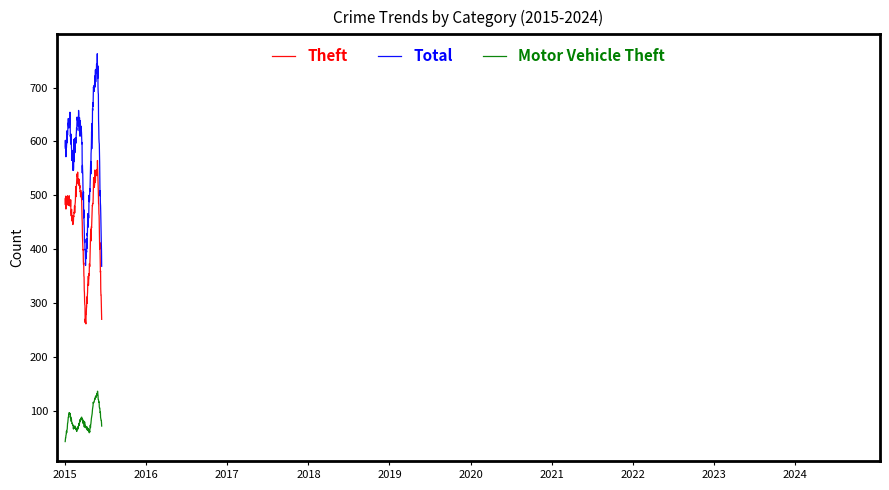

True or false: Motor Vehicle Theft and Theft cross at least once.

False